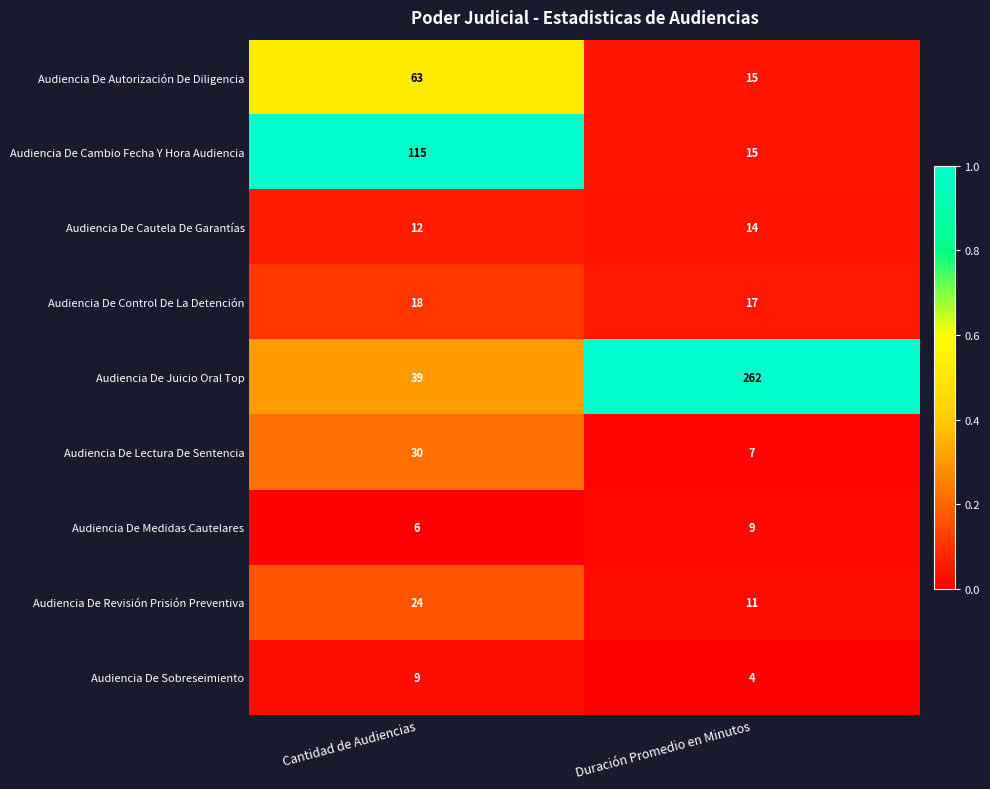

True or false: Audiencia De Lectura De Sentencia has a value of 13 at Cantidad de Audiencias.

False